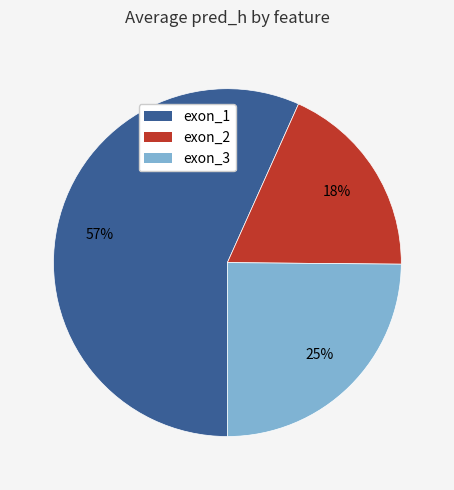

What is the largest slice in the pie chart?

exon_1